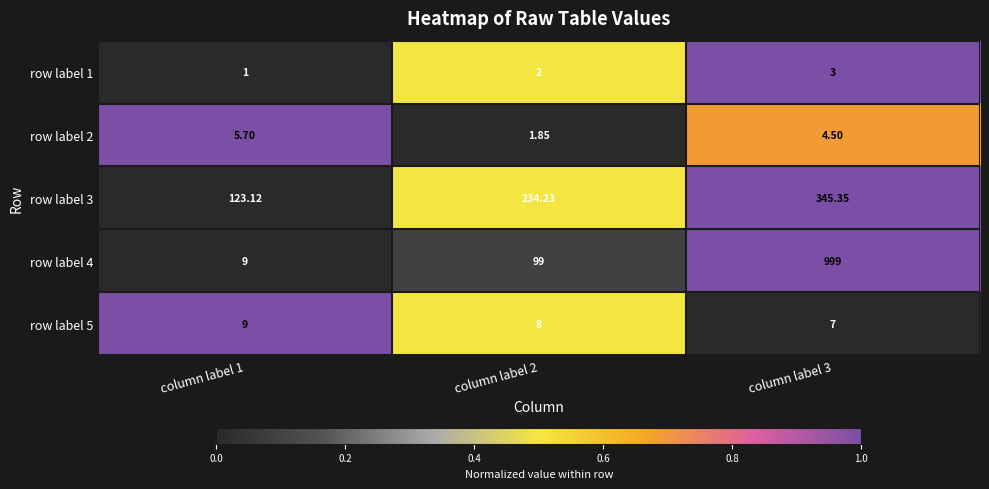

Is the value of row label 2 at column label 2 greater than the value of row label 1 at column label 1?

Yes